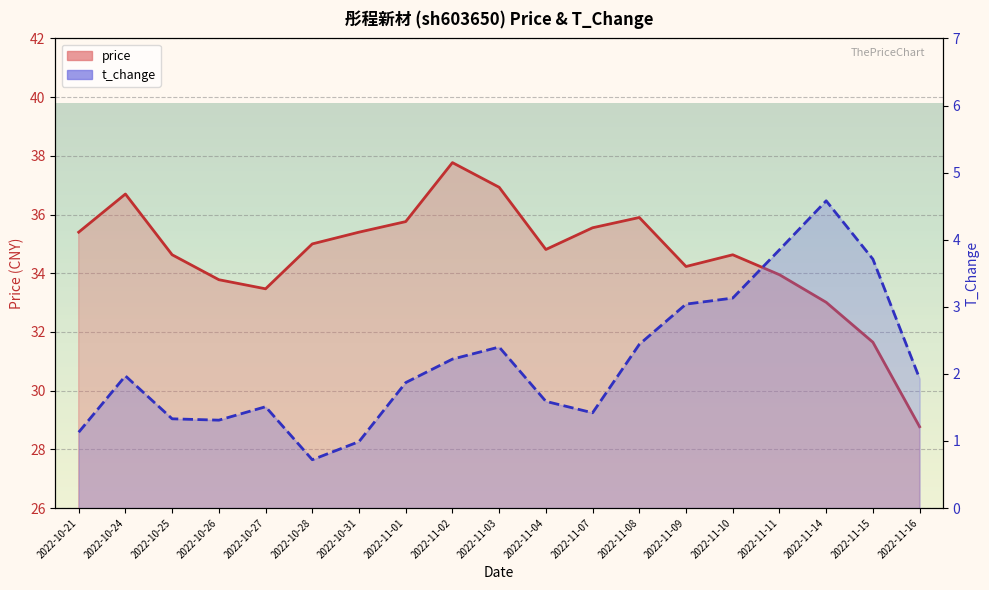

At 2022-10-28, list the series in order from largest to smallest.

price, t_change